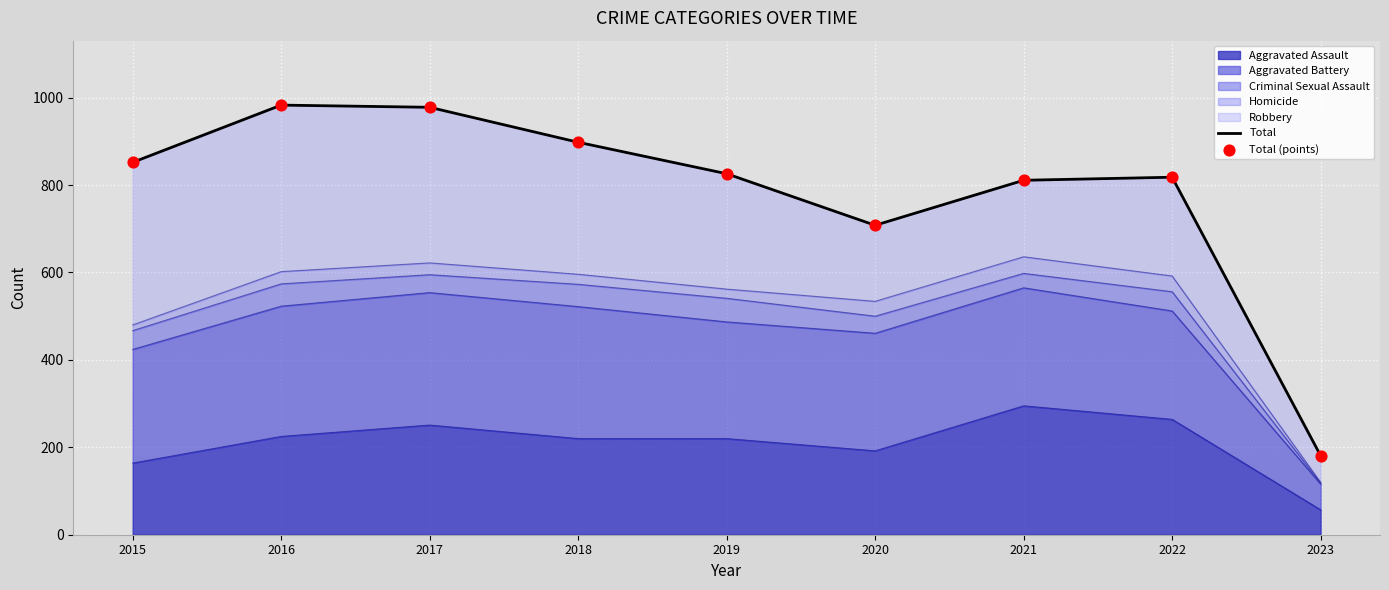

Is the value of Total (points) at 2023 greater than the value of Total at 2016?

No